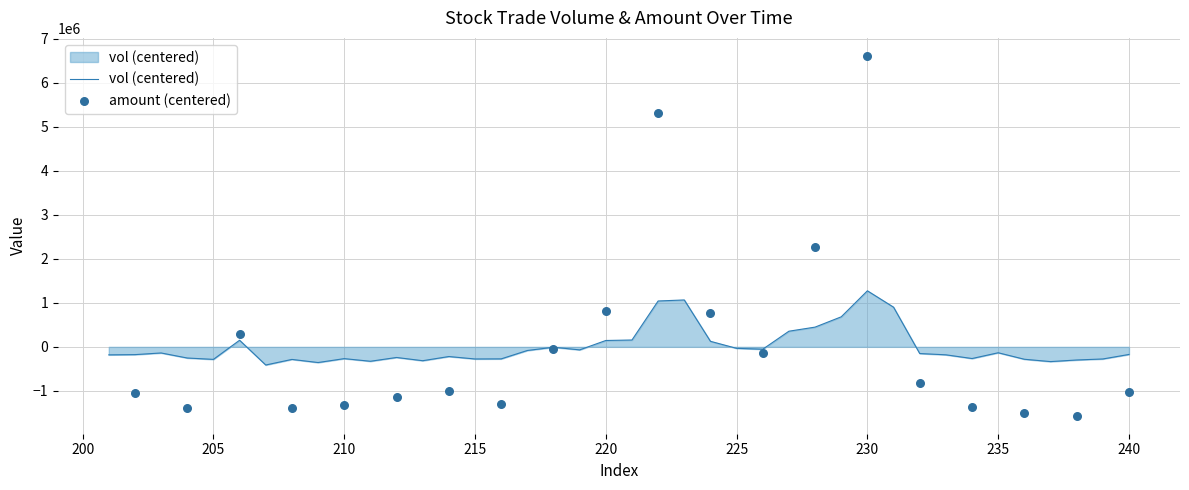

Between 209 and 201, which is larger?

201